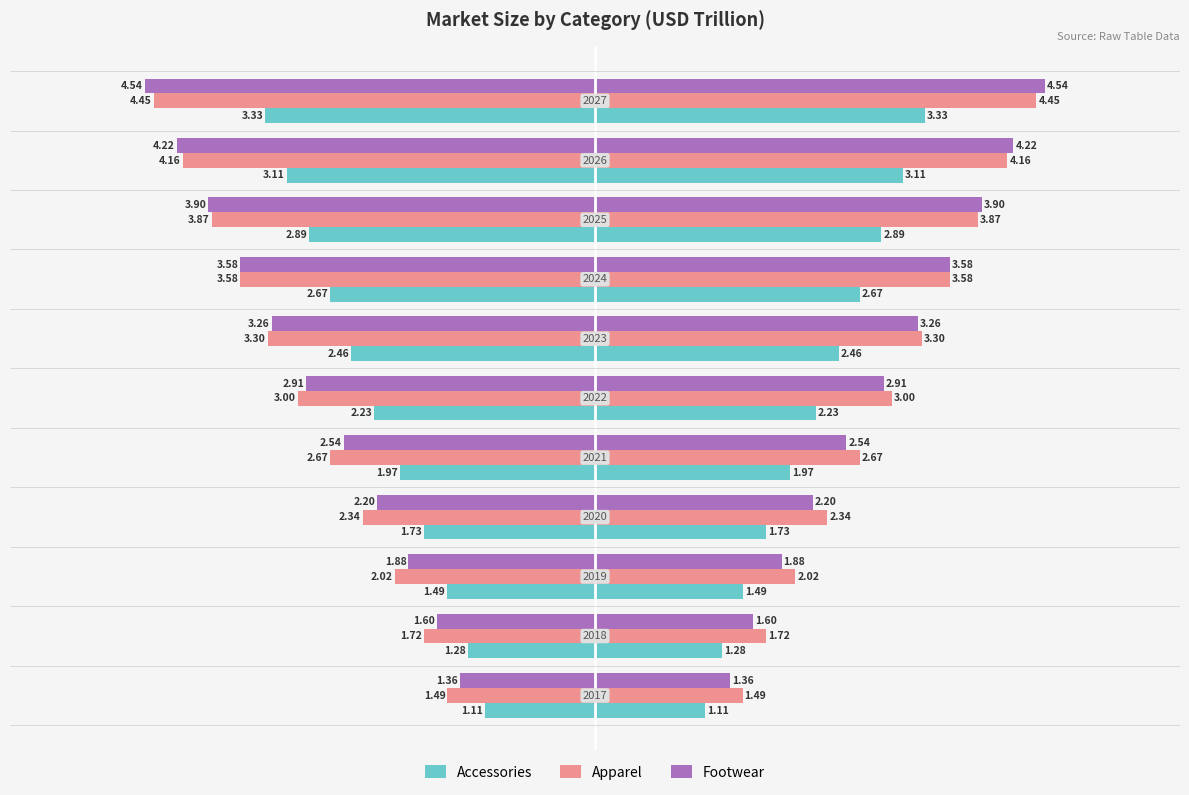

What is the difference between the maximum and minimum values in the Footwear series?

3.2